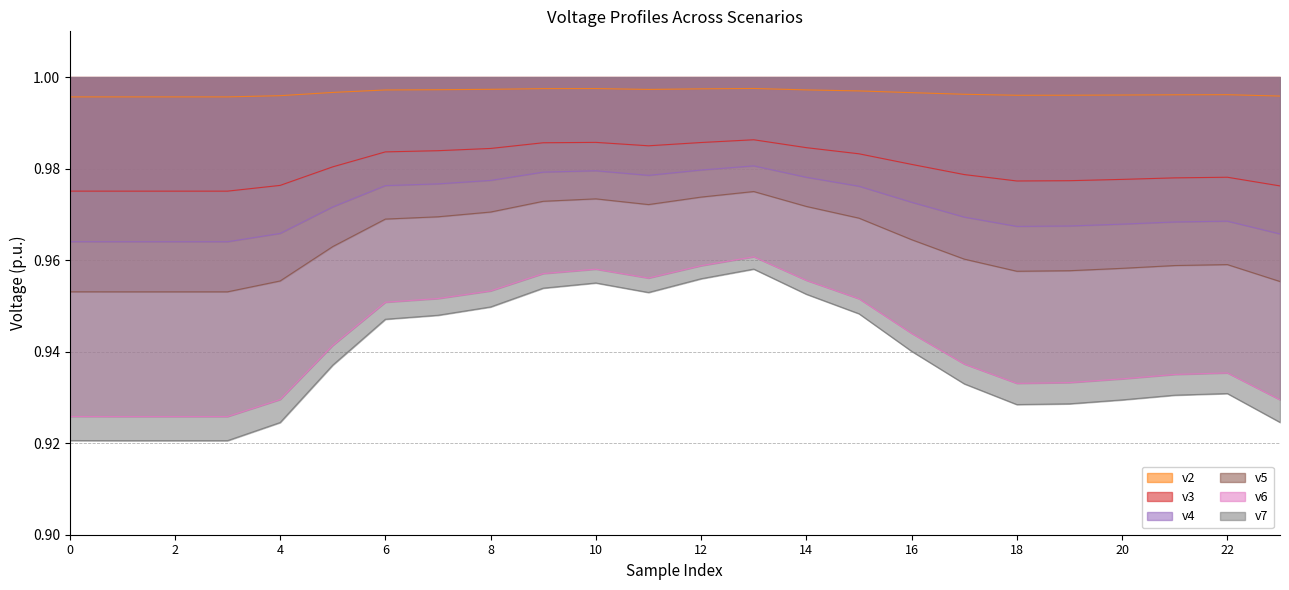

Reading right to left, transcribe all the data shown in this chart.

v2: 1.0	1.0	1.0	1.0	1.0	1.0	1.0	1.0	1.0	1.0	1.0	1.0	1.0	1.0	1.0	1.0	1.0	1.0	1.0	1.0	1.0	1.0	1.0	1.0
v3: 1.0	1.0	1.0	1.0	1.0	1.0	1.0	1.0	1.0	1.0	1.0	1.0	1.0	1.0	1.0	1.0	1.0	1.0	1.0	1.0	1.0	1.0	1.0	1.0
v4: 1.0	1.0	1.0	1.0	1.0	1.0	1.0	1.0	1.0	1.0	1.0	1.0	1.0	1.0	1.0	1.0	1.0	1.0	1.0	1.0	1.0	1.0	1.0	1.0
v5: 1.0	1.0	1.0	1.0	1.0	1.0	1.0	1.0	1.0	1.0	1.0	1.0	1.0	1.0	1.0	1.0	1.0	1.0	1.0	1.0	1.0	1.0	1.0	1.0
v6: 0.9	0.9	0.9	0.9	0.9	0.9	0.9	0.9	1.0	1.0	1.0	1.0	1.0	1.0	1.0	1.0	1.0	1.0	0.9	0.9	0.9	0.9	0.9	0.9
v7: 0.9	0.9	0.9	0.9	0.9	0.9	0.9	0.9	0.9	1.0	1.0	1.0	1.0	1.0	1.0	0.9	0.9	0.9	0.9	0.9	0.9	0.9	0.9	0.9